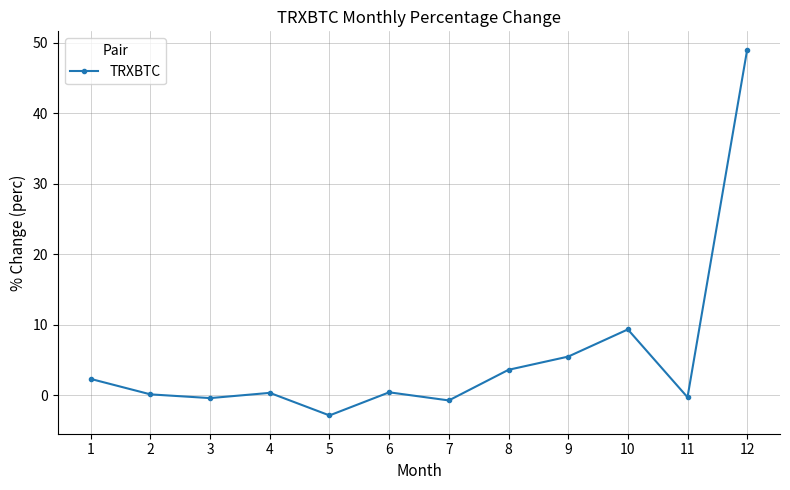

What is the smallest value displayed?

-2.9